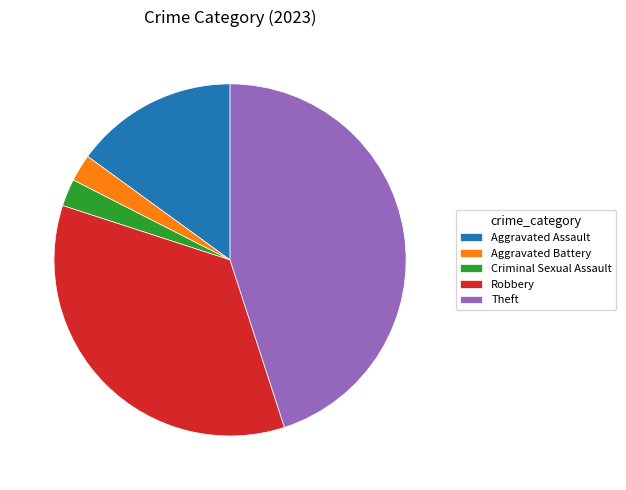

How many slices are in this pie chart?

5